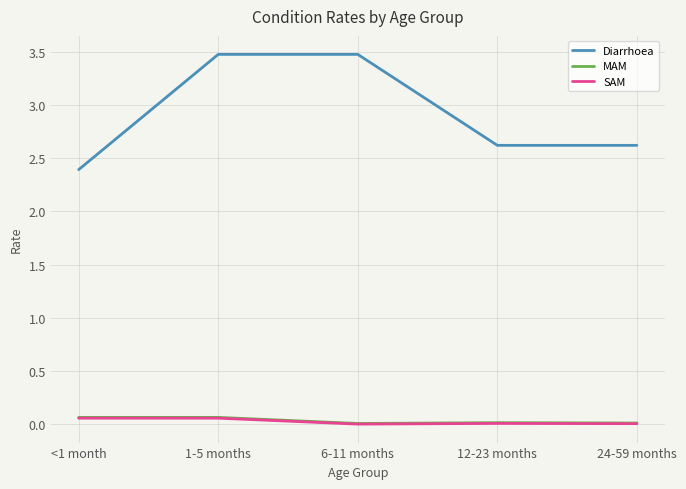

True or false: Diarrhoea and SAM cross at least once.

False